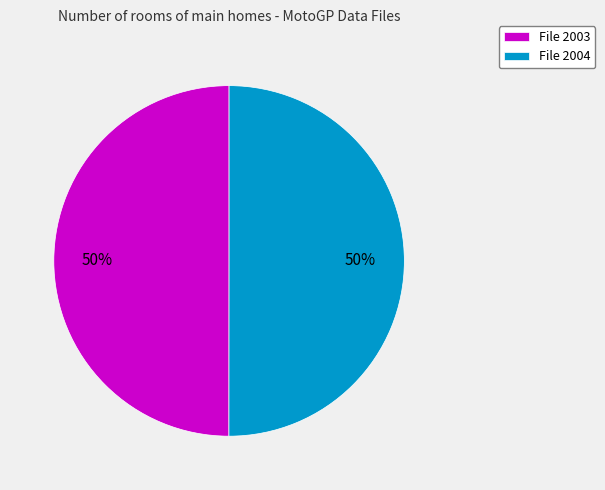

What percentage is the File 2004 slice, to the nearest percent?

50%